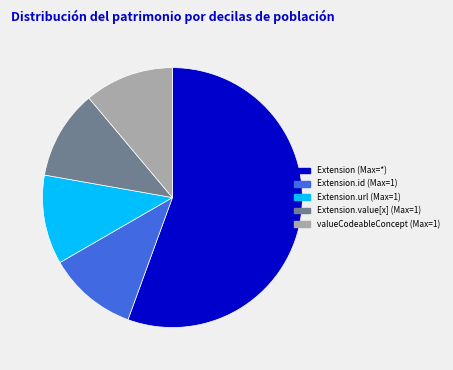

Does any single category account for the majority?

Yes